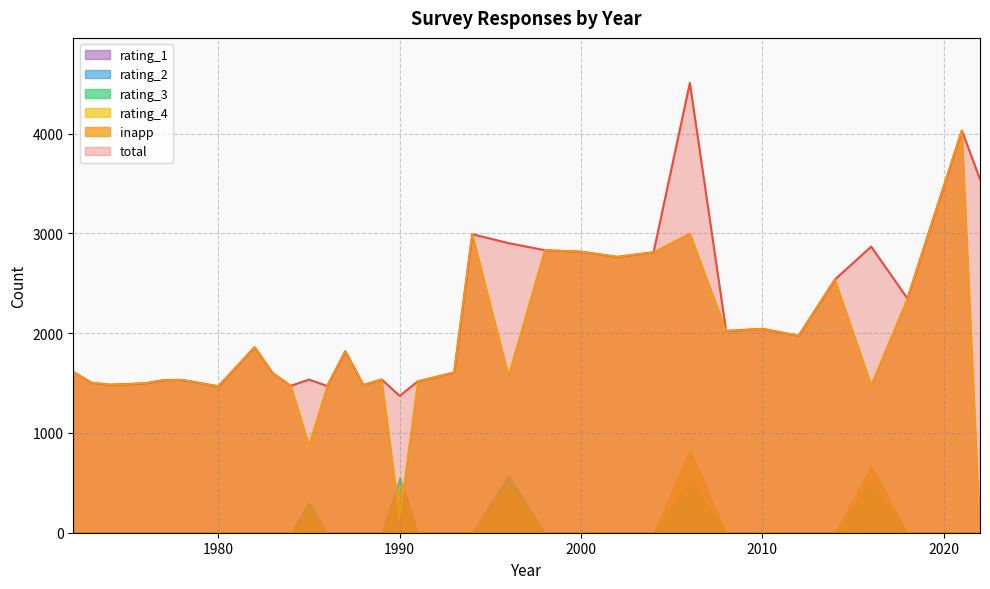

At which label is rating_2 closest to 68?

1985